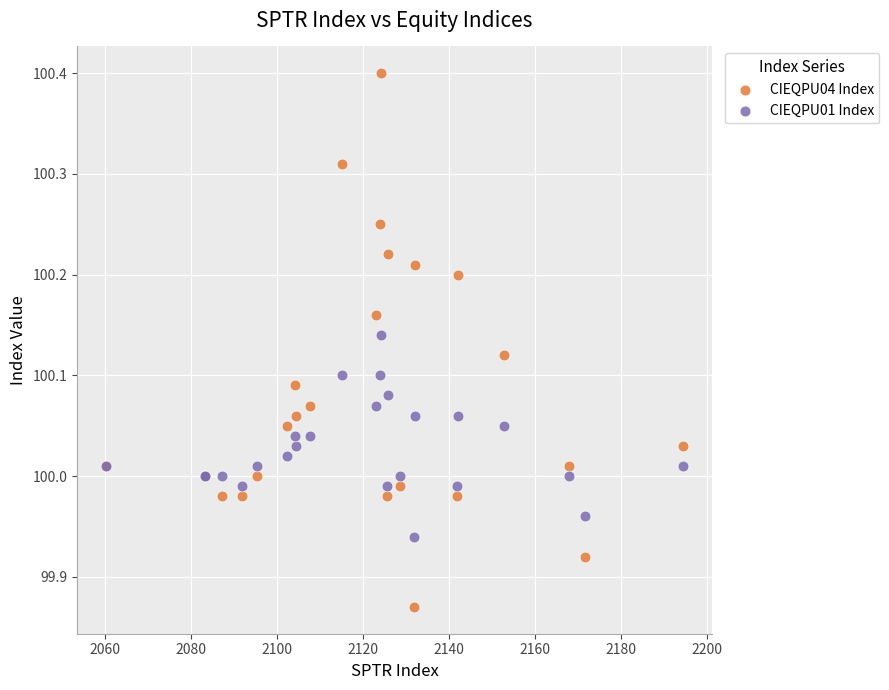

Which series reaches the maximum Y coordinate?

CIEQPU04 Index